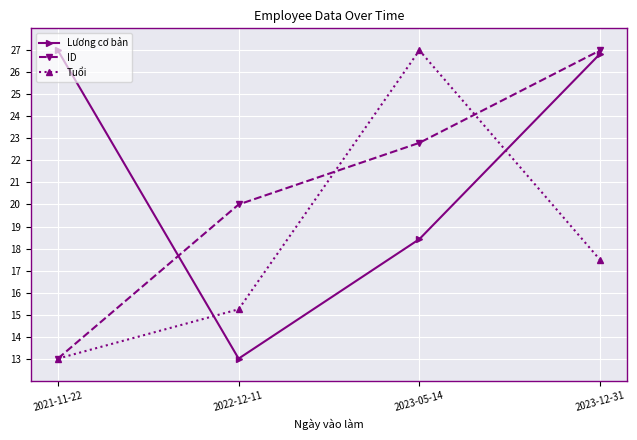

Reading left to right, extract all data points from this chart.

Lương cơ bản: 27.0	13.0	18.4	26.8
ID: 13.0	20.0	22.8	27.0
Tuổi: 13.0	15.2	27.0	17.5